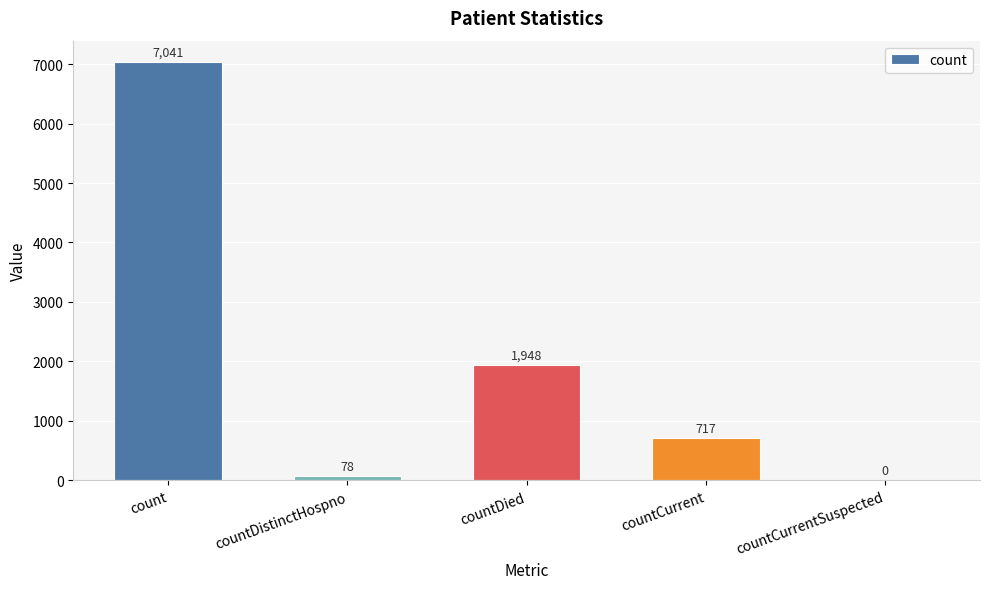

How many data points does each series have?

5